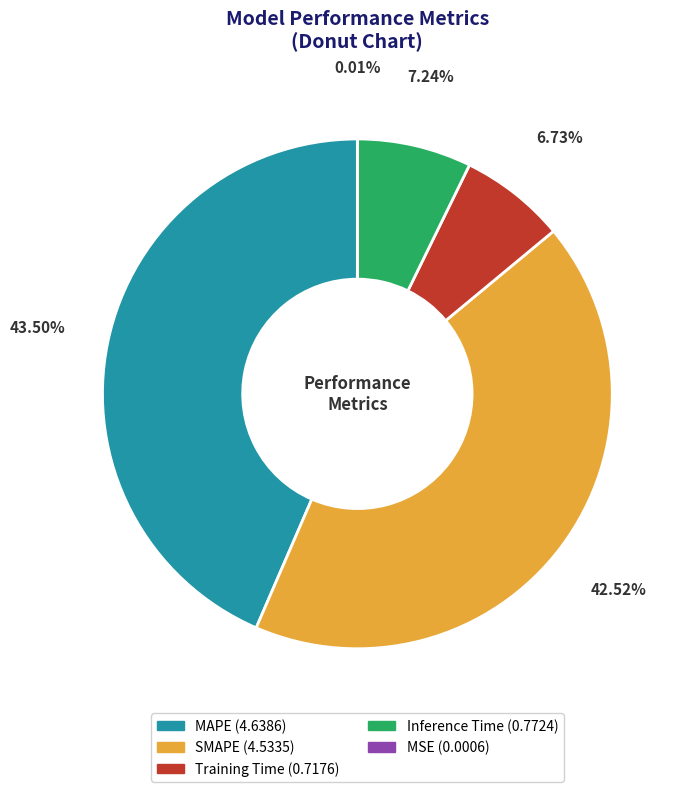

Between MAPE and SMAPE, which is larger?

MAPE